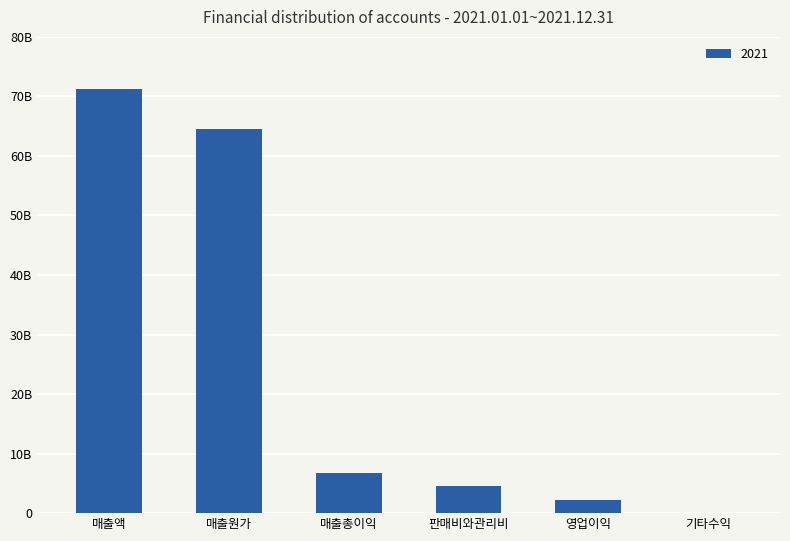

What position from the left is 매출총이익?

3